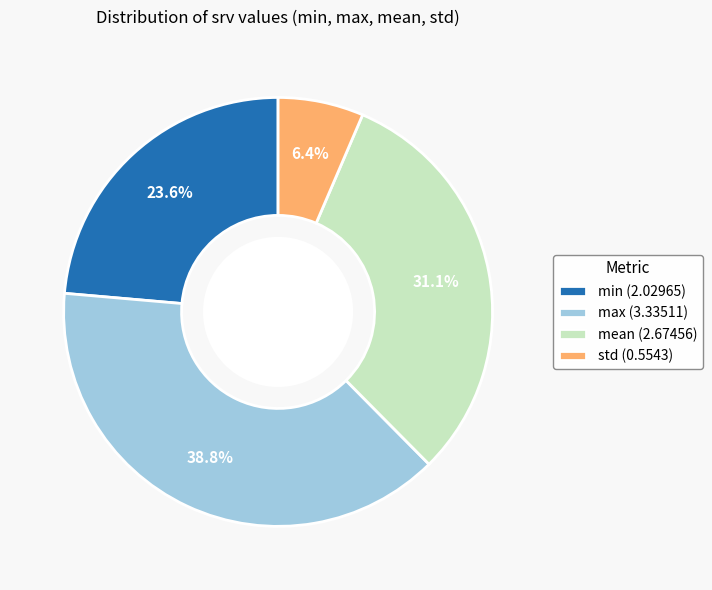

Do max and std together represent more than half of the pie?

No